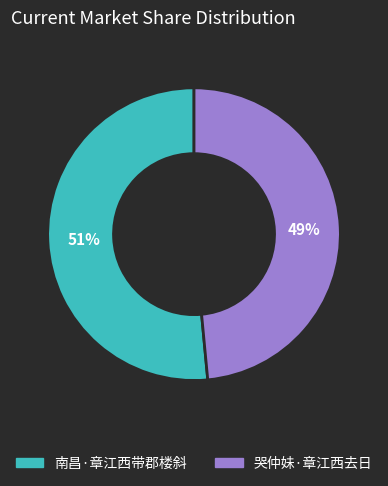

Rank the categories by value from lowest to highest.

哭仲妹·章江西去日, 南昌·章江西带郡楼斜